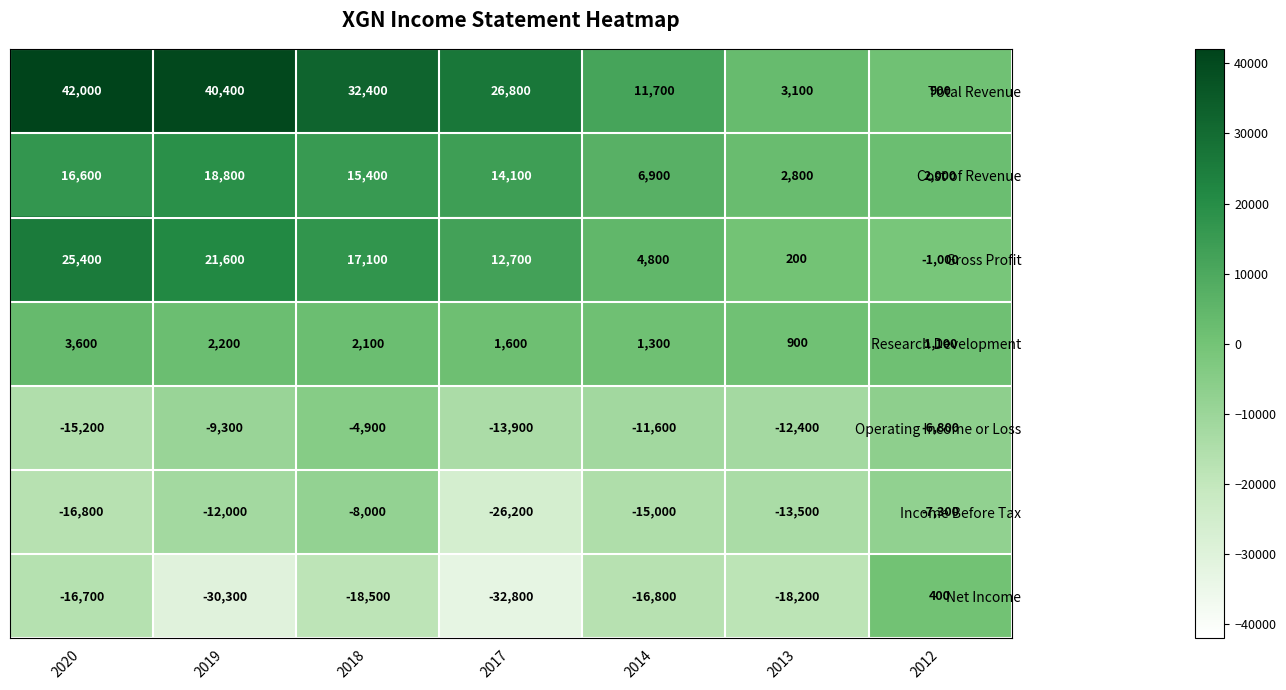

What is the spread (max minus min) of values at 2013?

21300